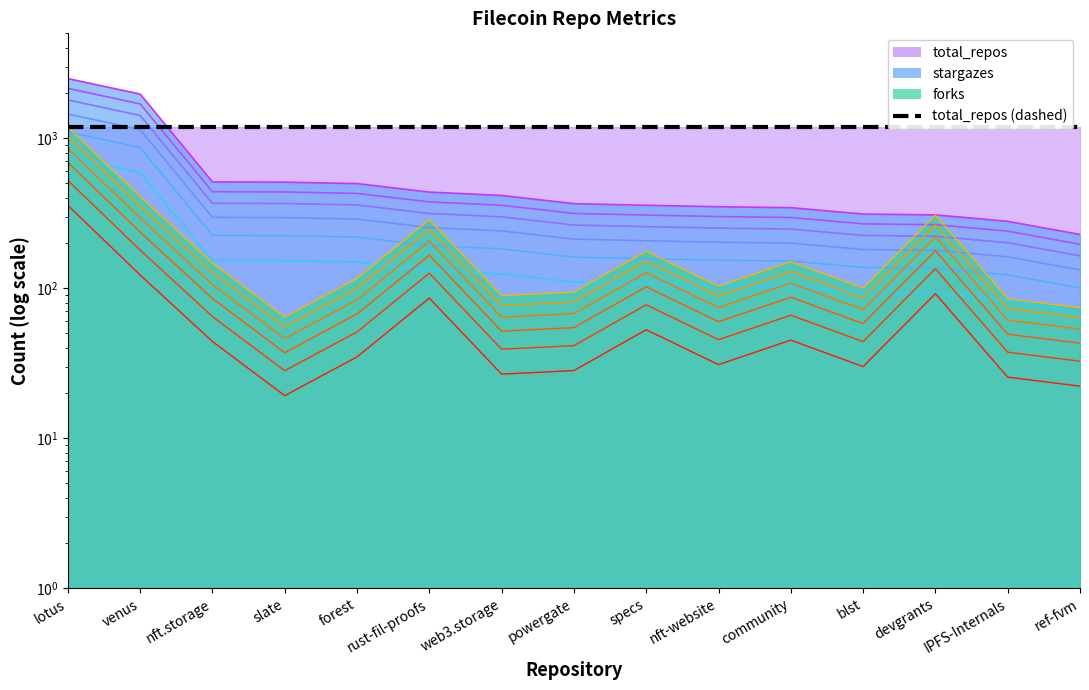

What is the value of the forks point at the 7th from the left?

39.2